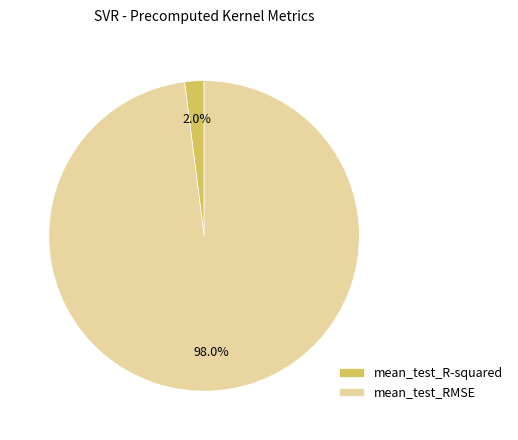

To the nearest percent, what is the difference between the mean_test_R-squared and mean_test_RMSE slice percentages?

96%